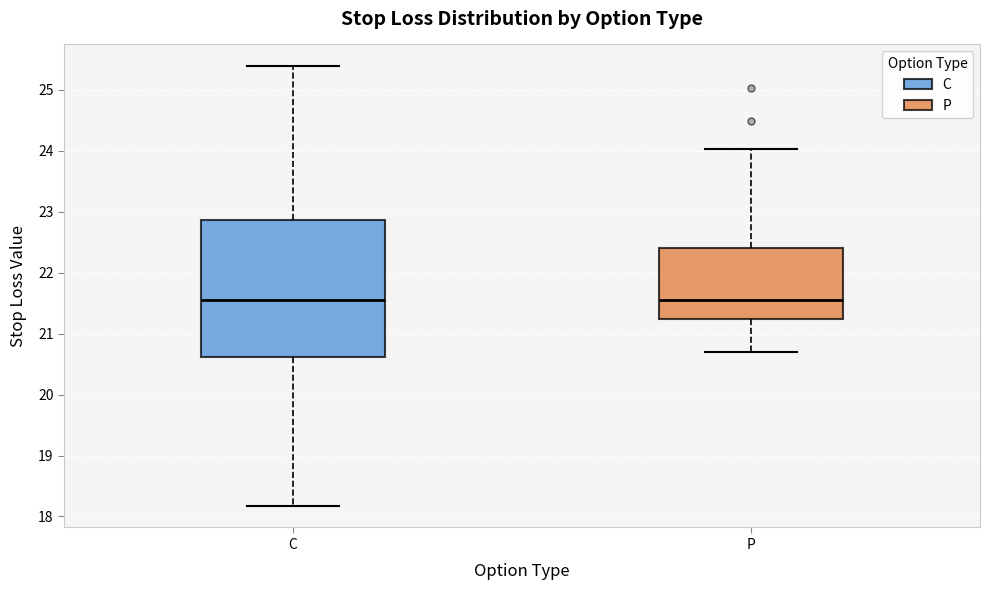

Reading left to right, read every box against the y-axis: the position of its median line, the range the box covers, and the ends of its whiskers. The values are not printed on the chart, so give them approximately, as read against the axis.

C: median 21.6, box 20.6 to 22.9, whiskers 18.2 to 25.4
P: median 21.6, box 21.2 to 22.4, whiskers 20.7 to 24.0